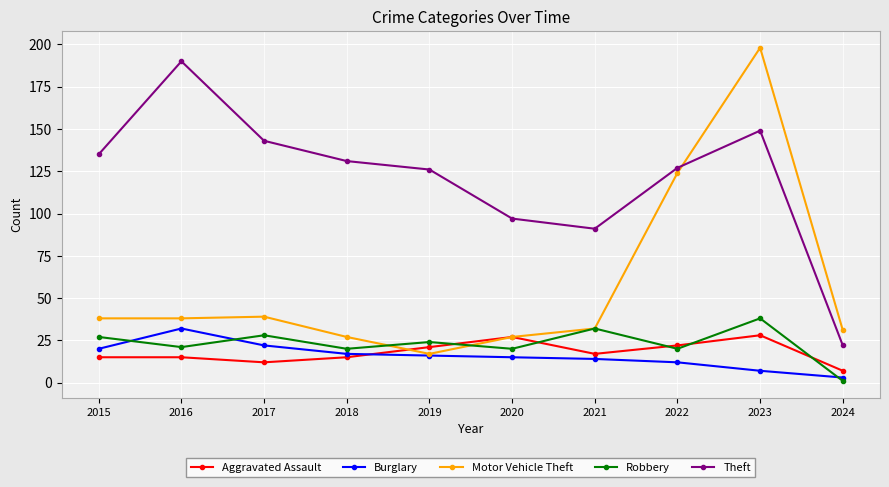

How many data points in Motor Vehicle Theft are less than 38?

5